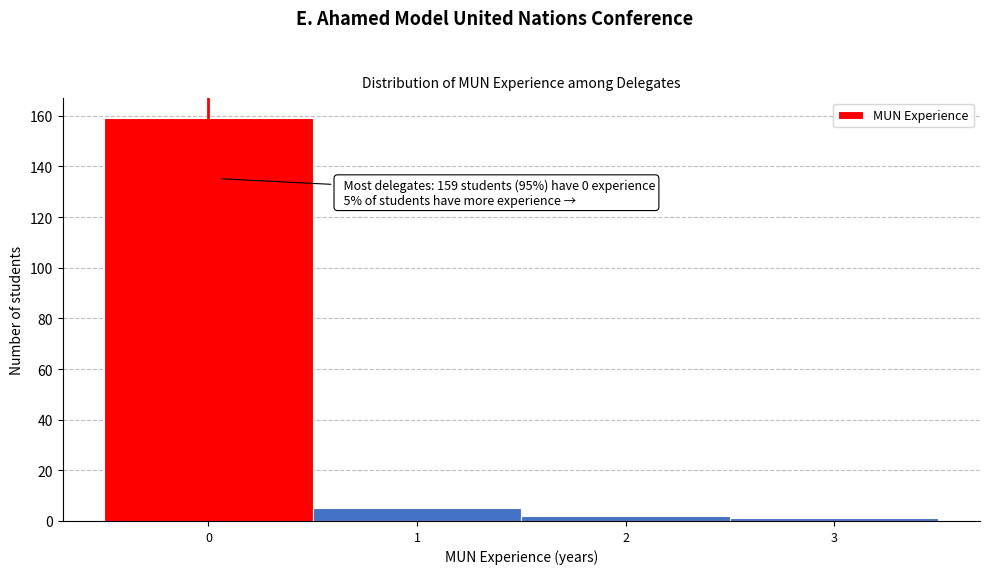

Over which range of the x-axis is the bar tallest?

-0.5 to 0.5